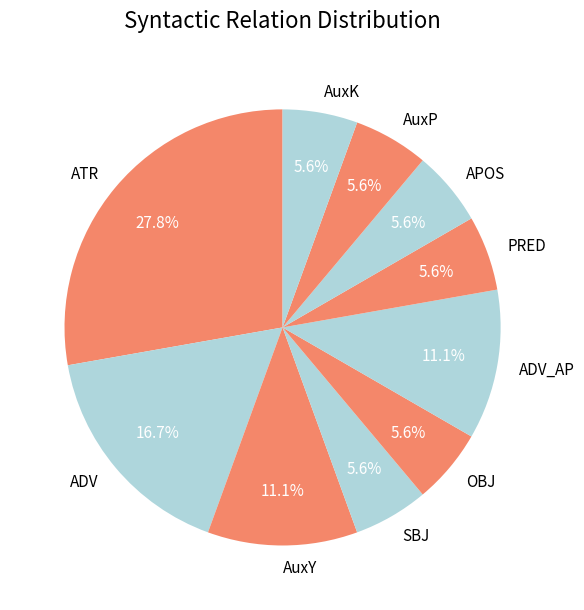

What is the largest slice in the pie chart?

ATR